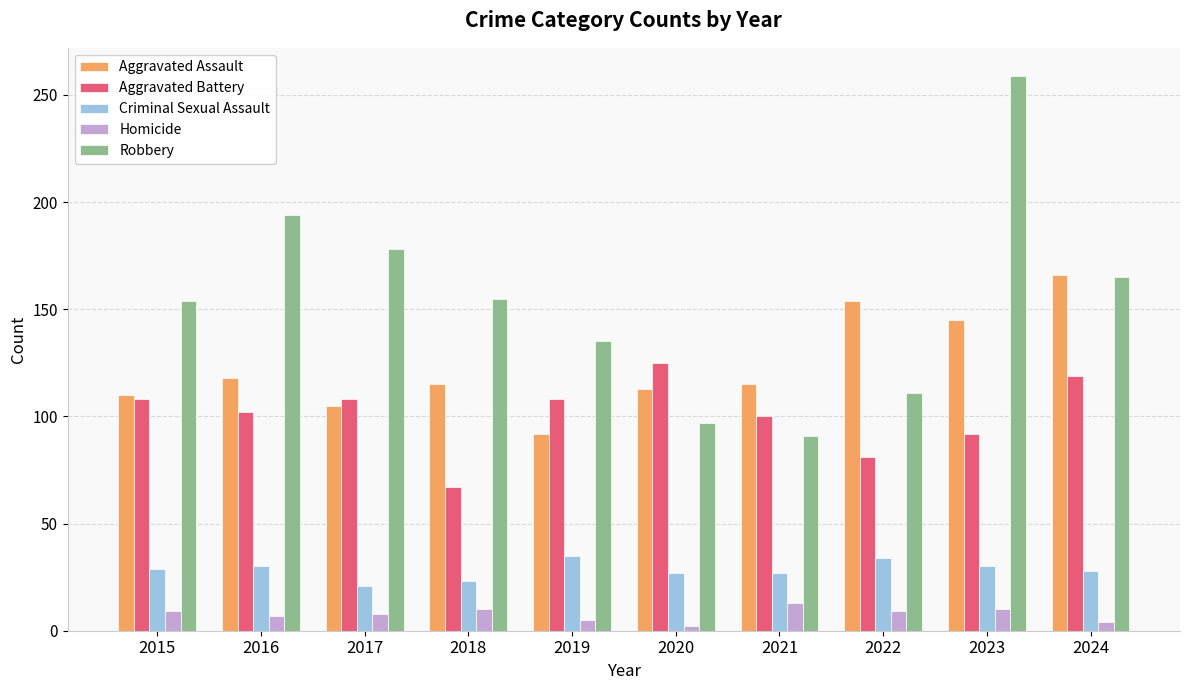

The value of Robbery at 2022 is 151. True or false?

False